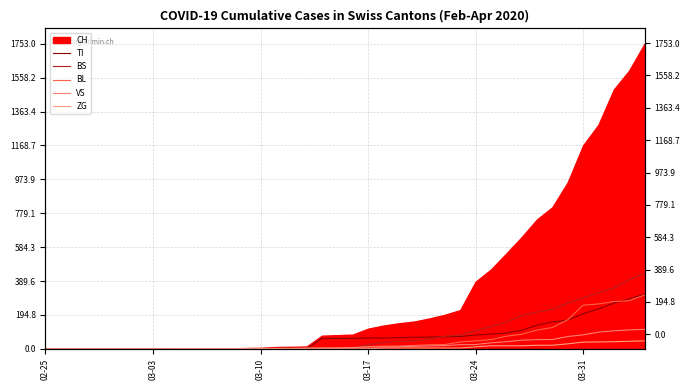

How many positive values does the ZG series have?

19